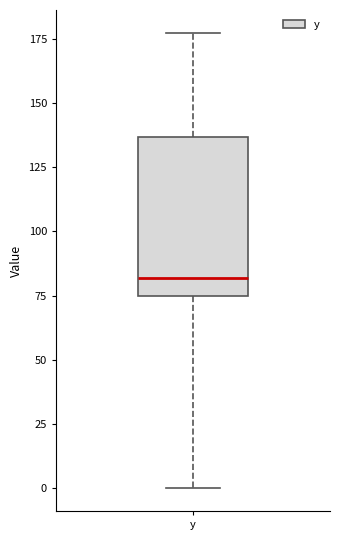

Where is the lower edge of the box for y on the y-axis? The values are not printed on the chart, so give them approximately, as read against the axis.

75